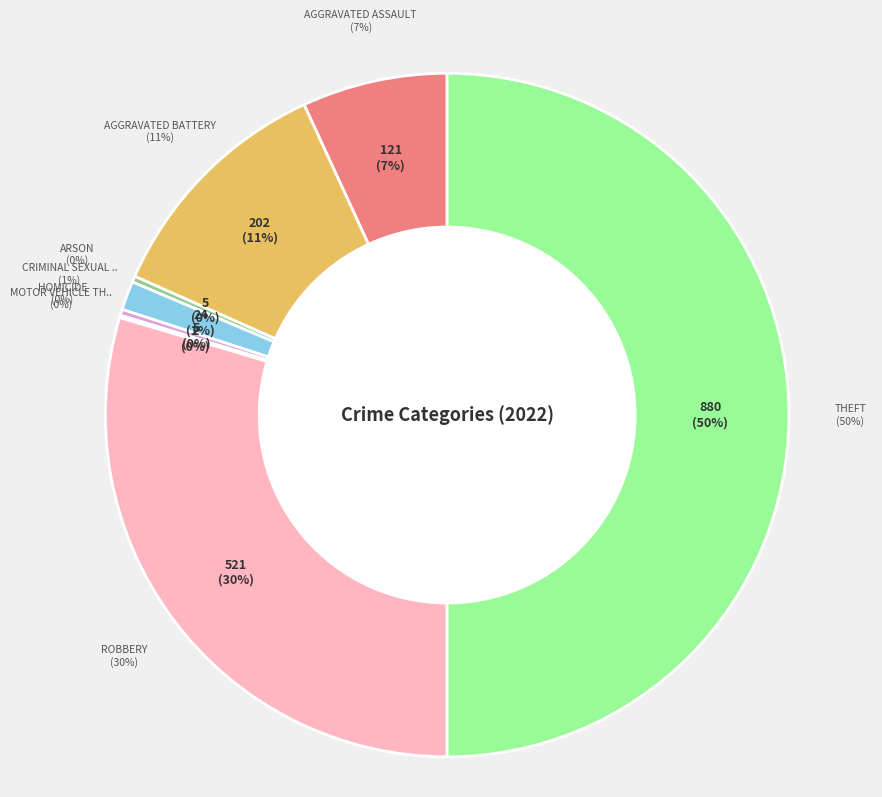

Rank the categories by value from highest to lowest.

Theft, Robbery, Aggravated Battery, Aggravated Assault, Criminal Sexual Assault, Arson, Homicide, Motor Vehicle Theft